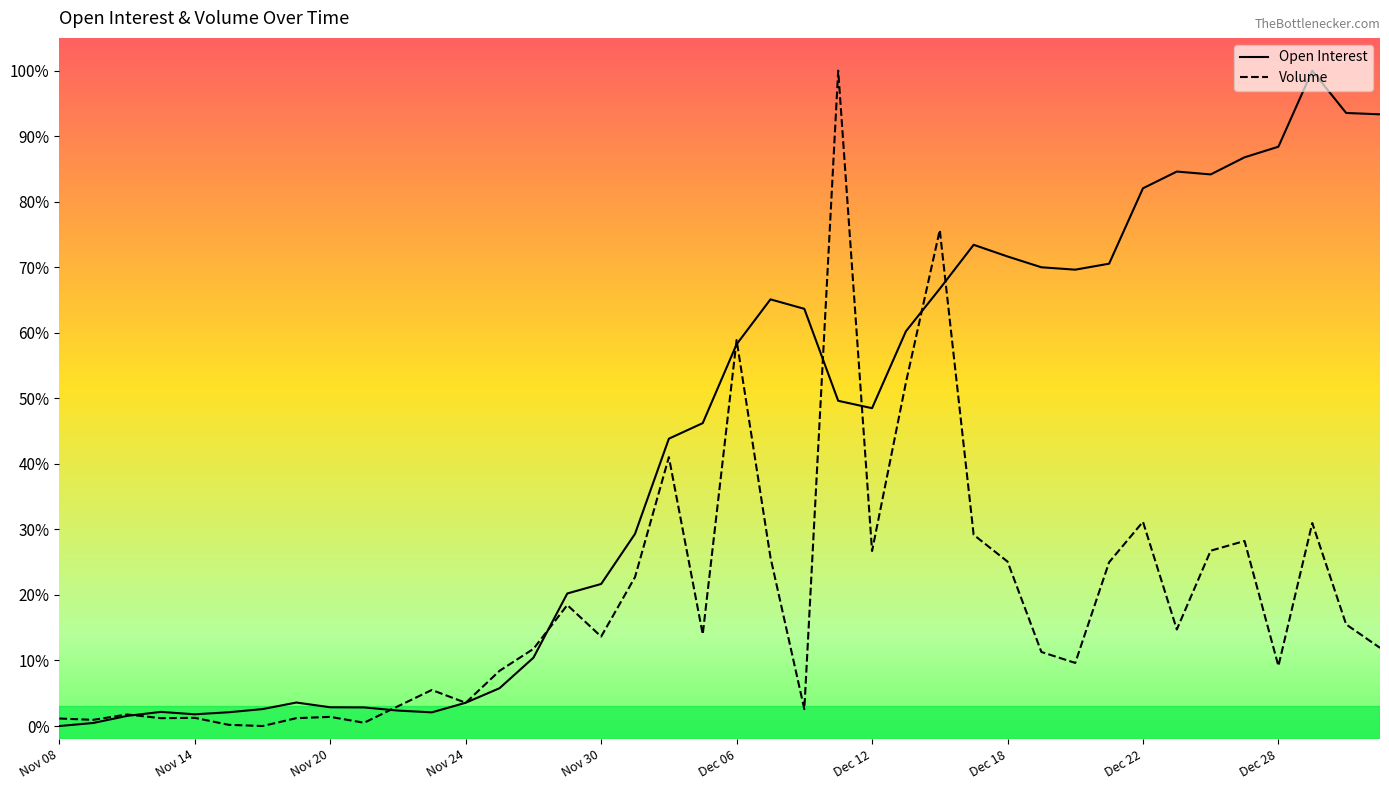

Where do Volume and Open Interest first cross each other?

Nov 10 and Nov 13